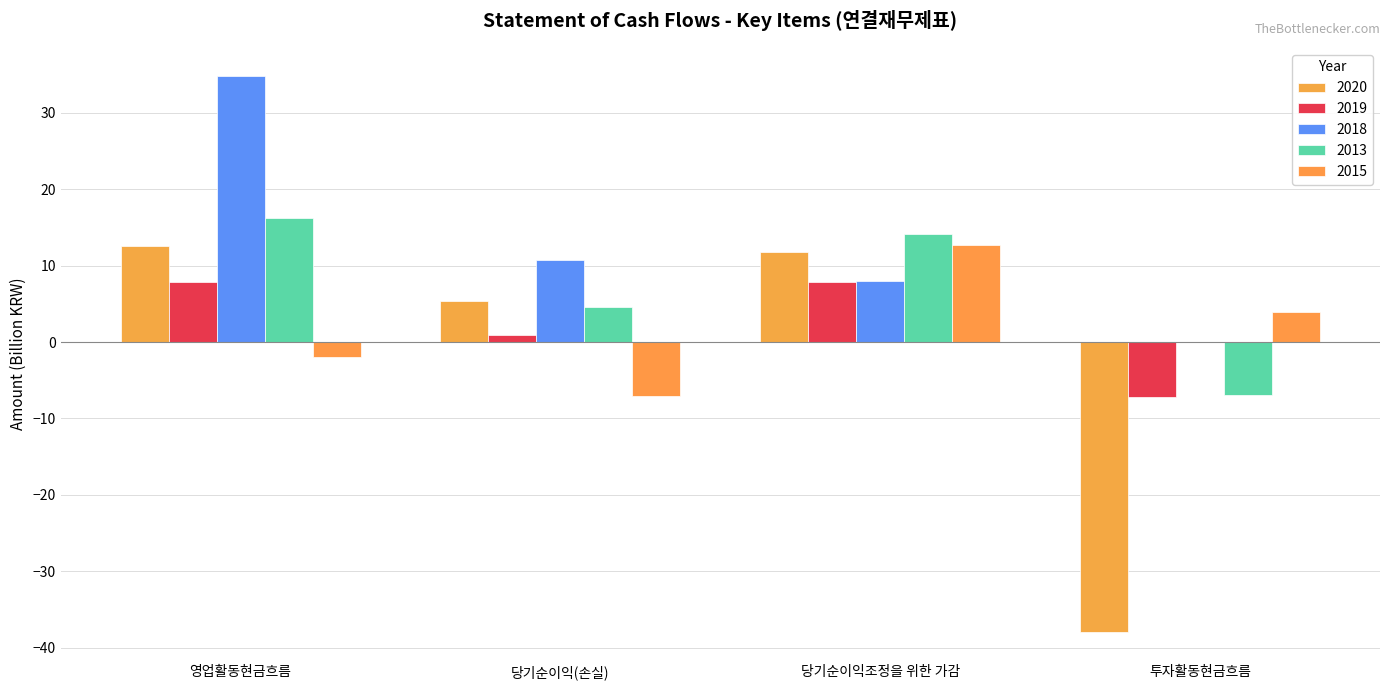

Is the value of 2013 at 영업활동현금흐름 greater than the value of 2018 at 당기순이익(손실)?

Yes